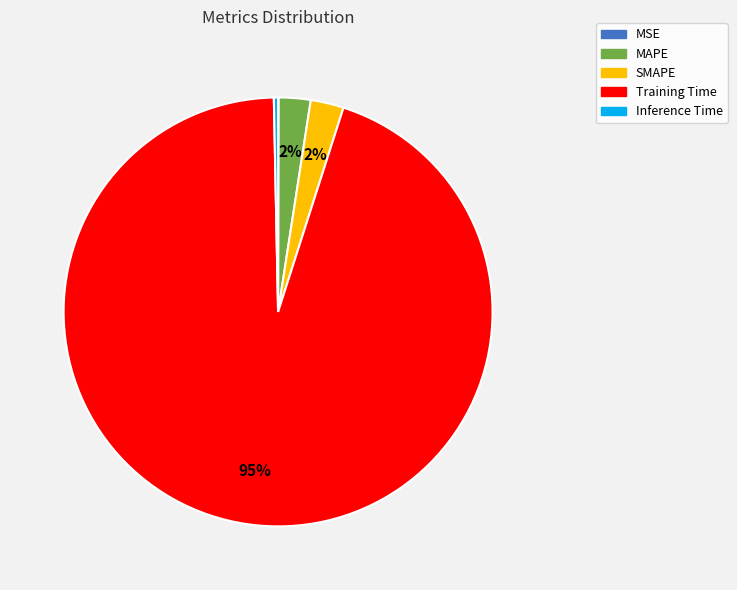

The Training Time slice represents 95% of the pie. True or false?

True